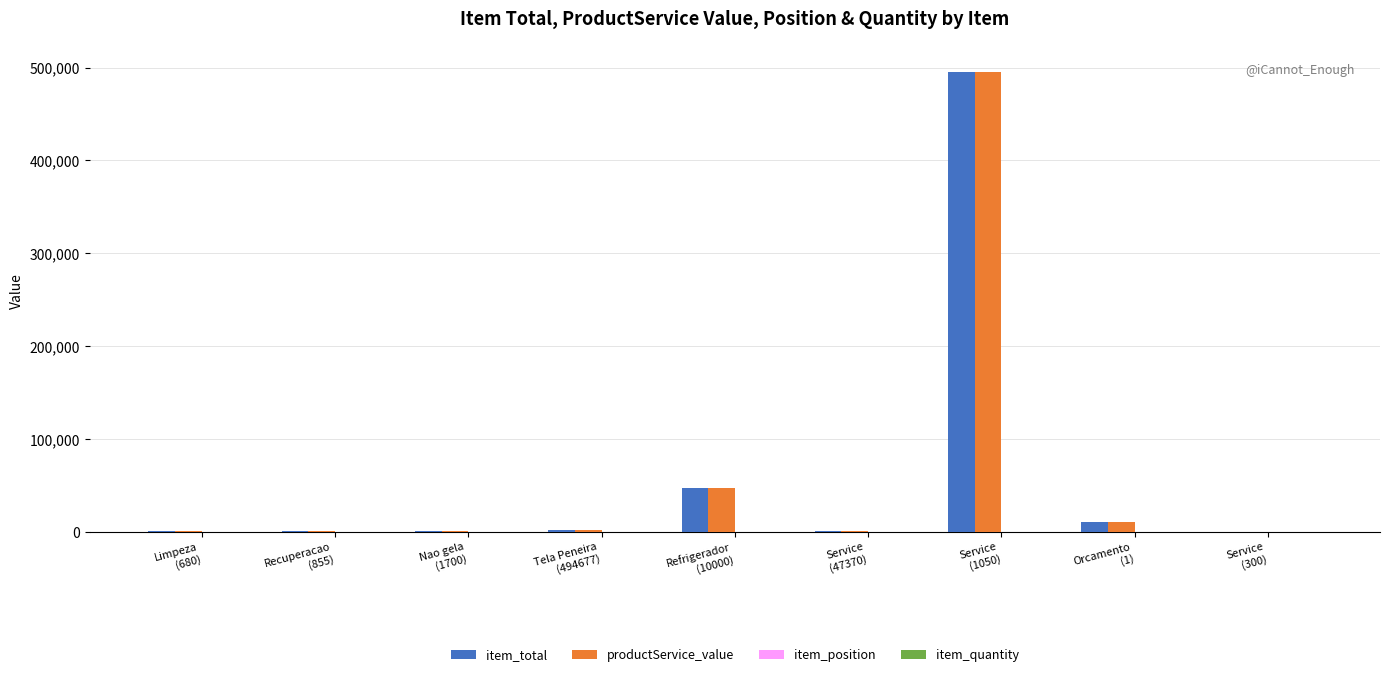

What is the greatest value displayed?

494677